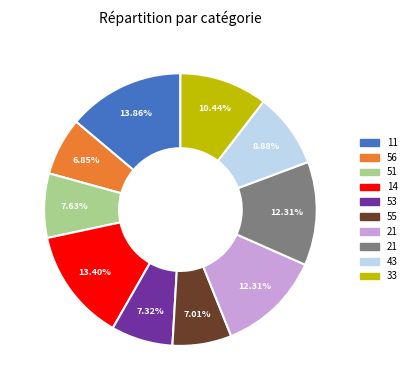

Is there any slice that represents more than half of the pie?

No